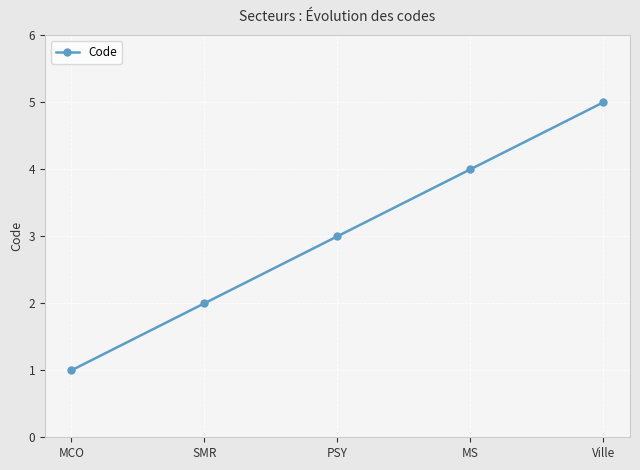

Is it true that the value at MCO is 1?

True